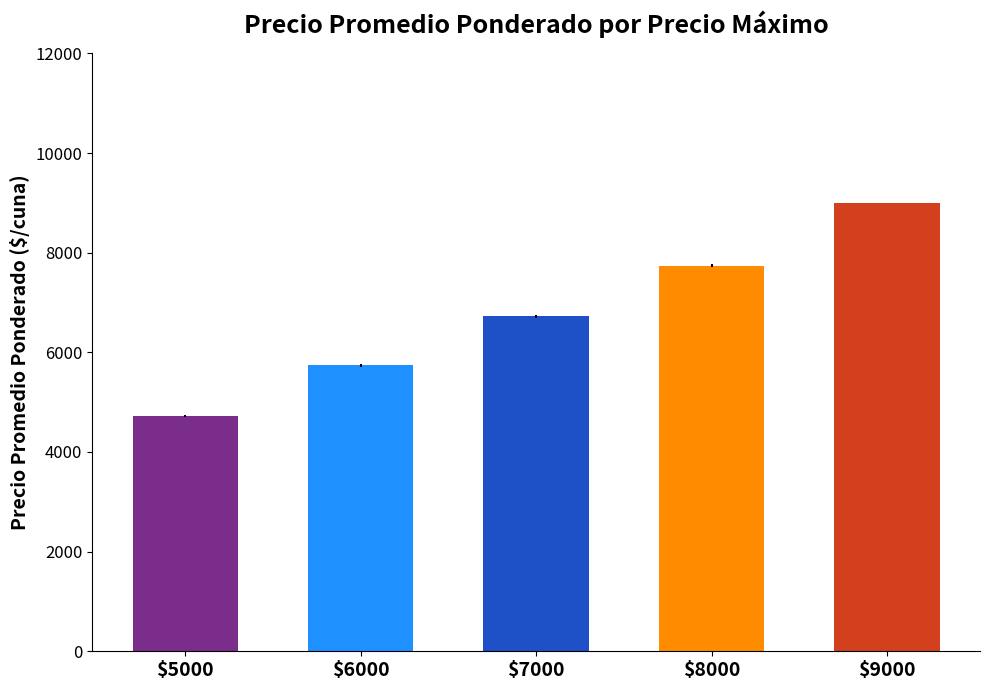

Count the number of data series in this chart.

1